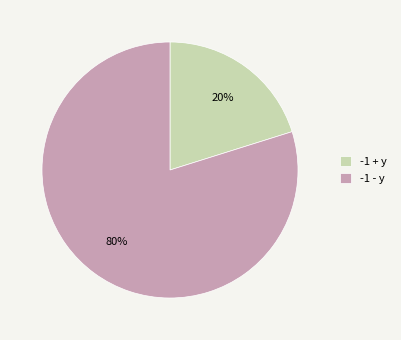

Count the number of slices in the pie.

2